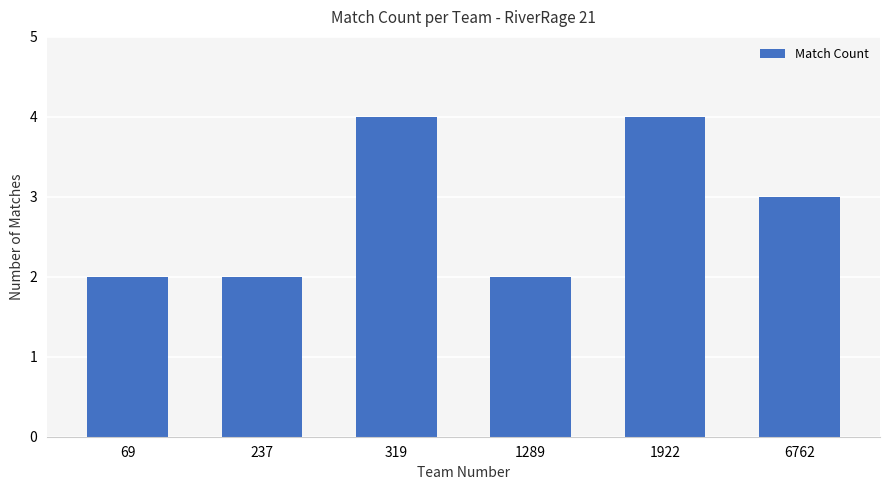

Count the number of data series in this chart.

1